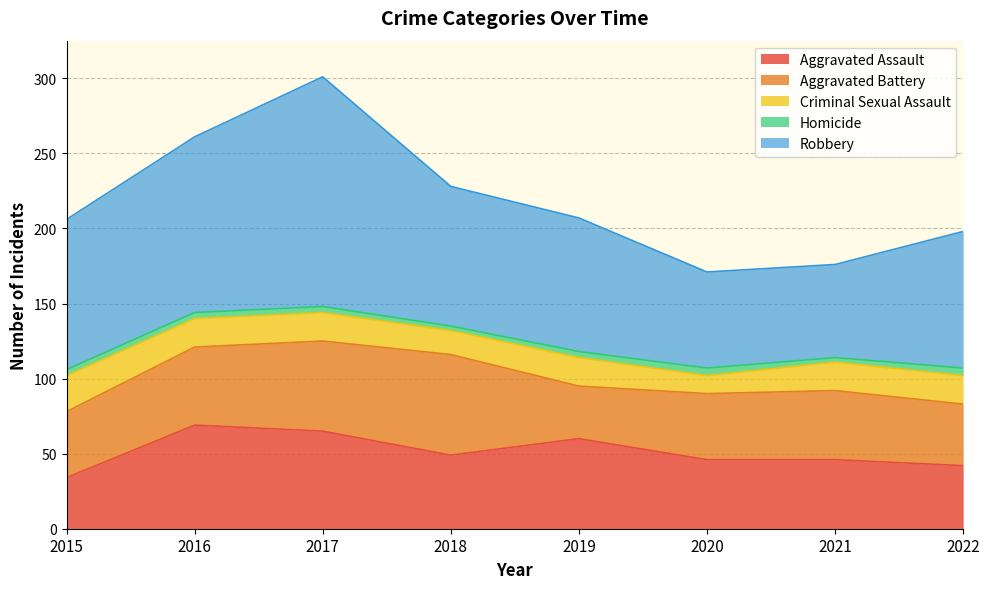

Between 2015 and 2017, which series saw the biggest shift?

Robbery